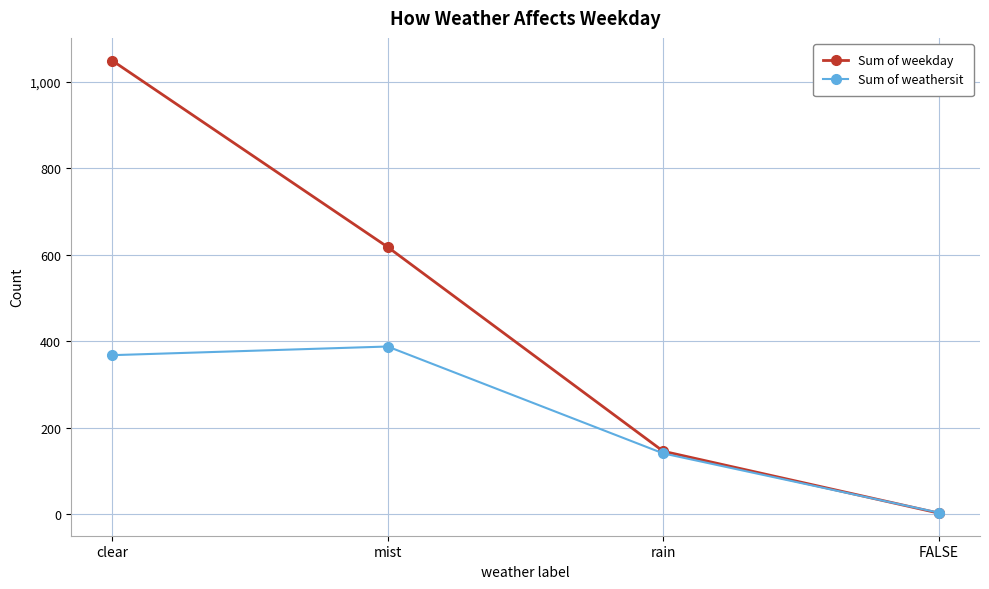

How many values in the Sum of weekday series are below 618?

2